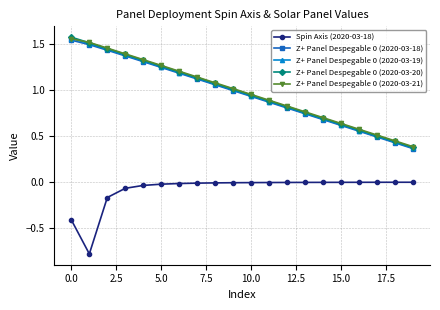

True or false: Z+ Panel Despegable 0 (2020-03-20) and Z+ Panel Despegable 0 (2020-03-19) intersect in this chart.

False